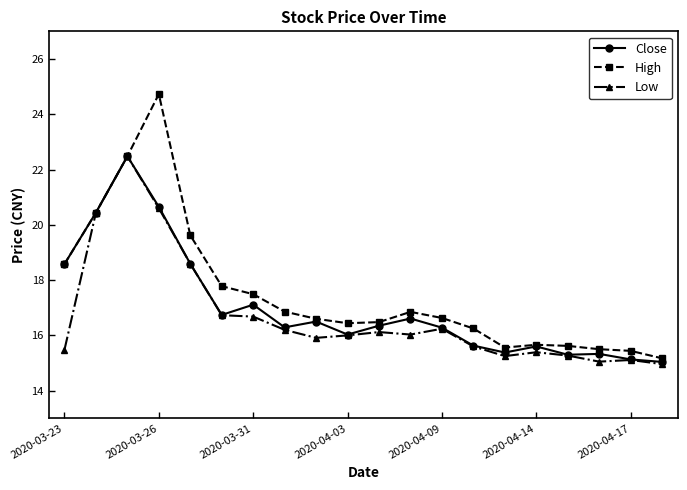

Which series has the largest range (max minus min)?

High